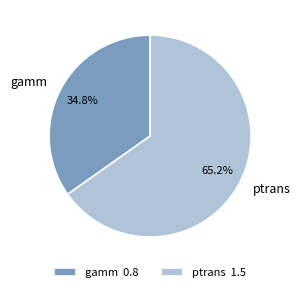

What portion of the pie excludes gamm?

65.2%